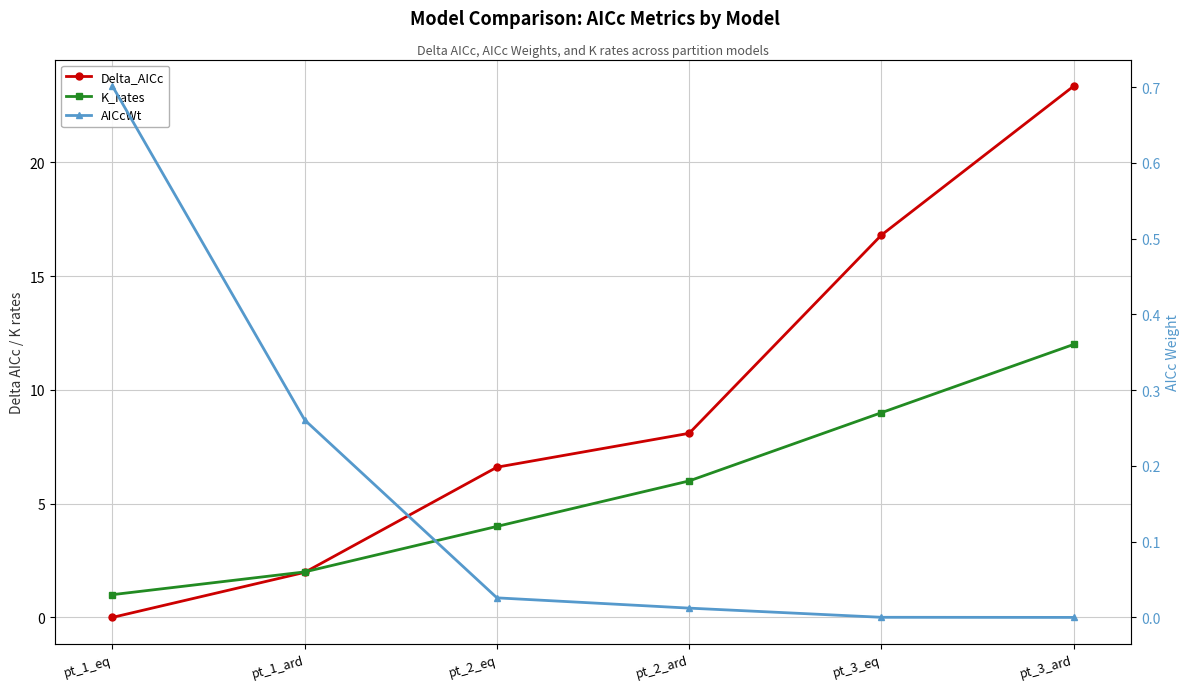

Between pt_2_ard and pt_3_eq, which series saw the biggest shift?

Delta_AICc